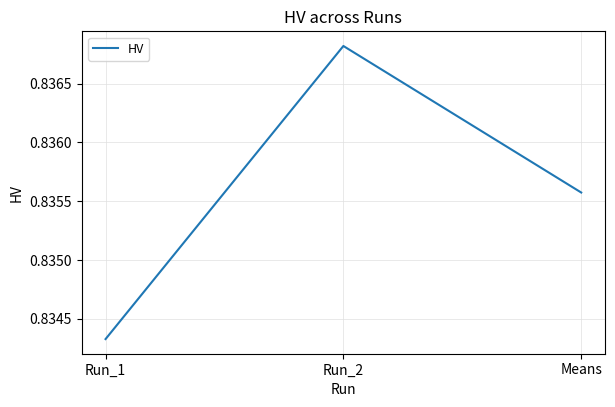

Between Run_1 and Means, which is larger?

Means